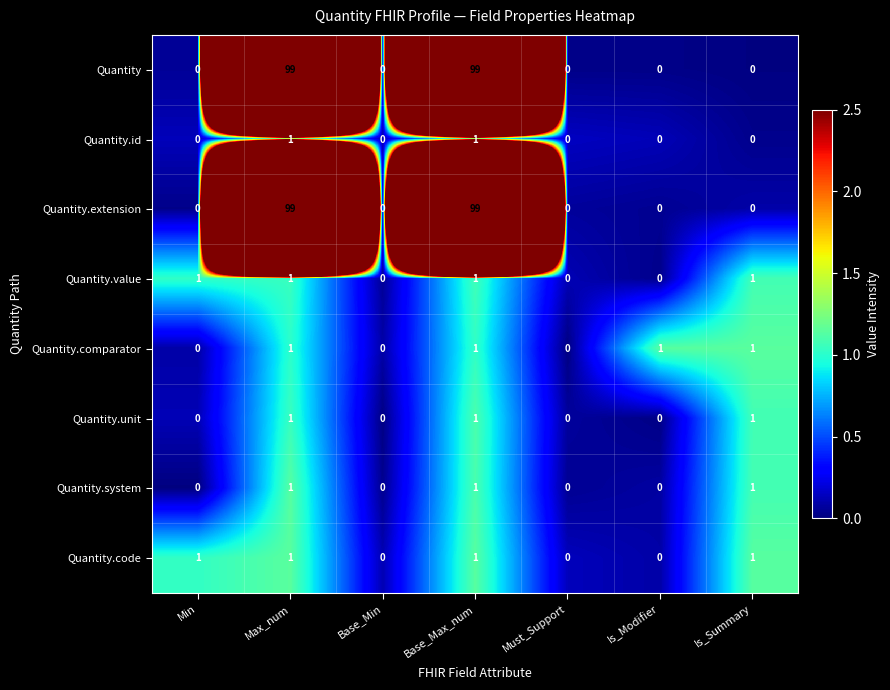

What is the average value of the Quantity.extension series?

28